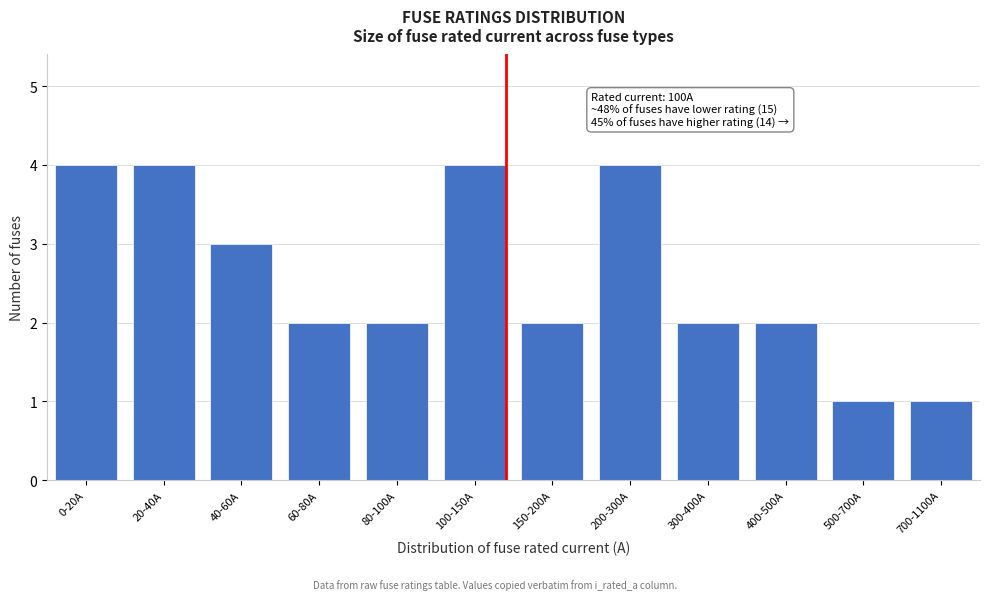

Reading left to right, extract all data points from this chart.

4	4	3	2	2	4	2	4	2	2	1	1